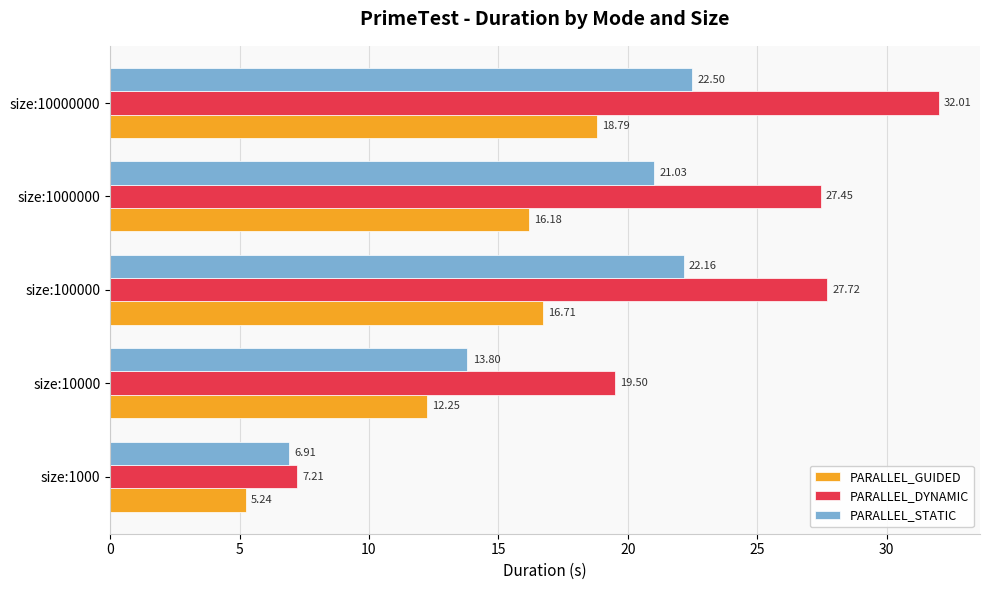

Which series has the largest total across all categories?

PARALLEL_DYNAMIC